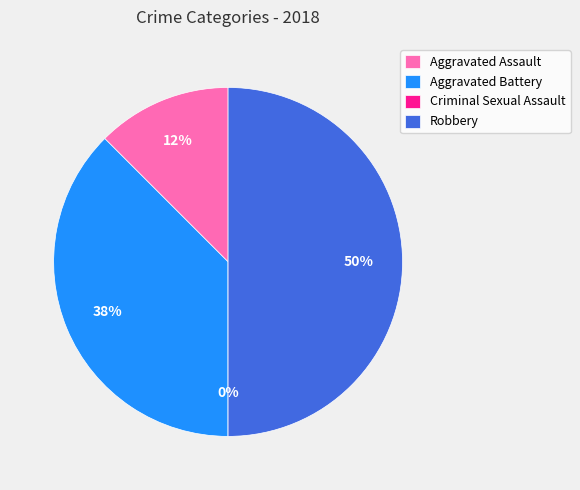

The Criminal Sexual Assault slice represents 0% of the pie. True or false?

True